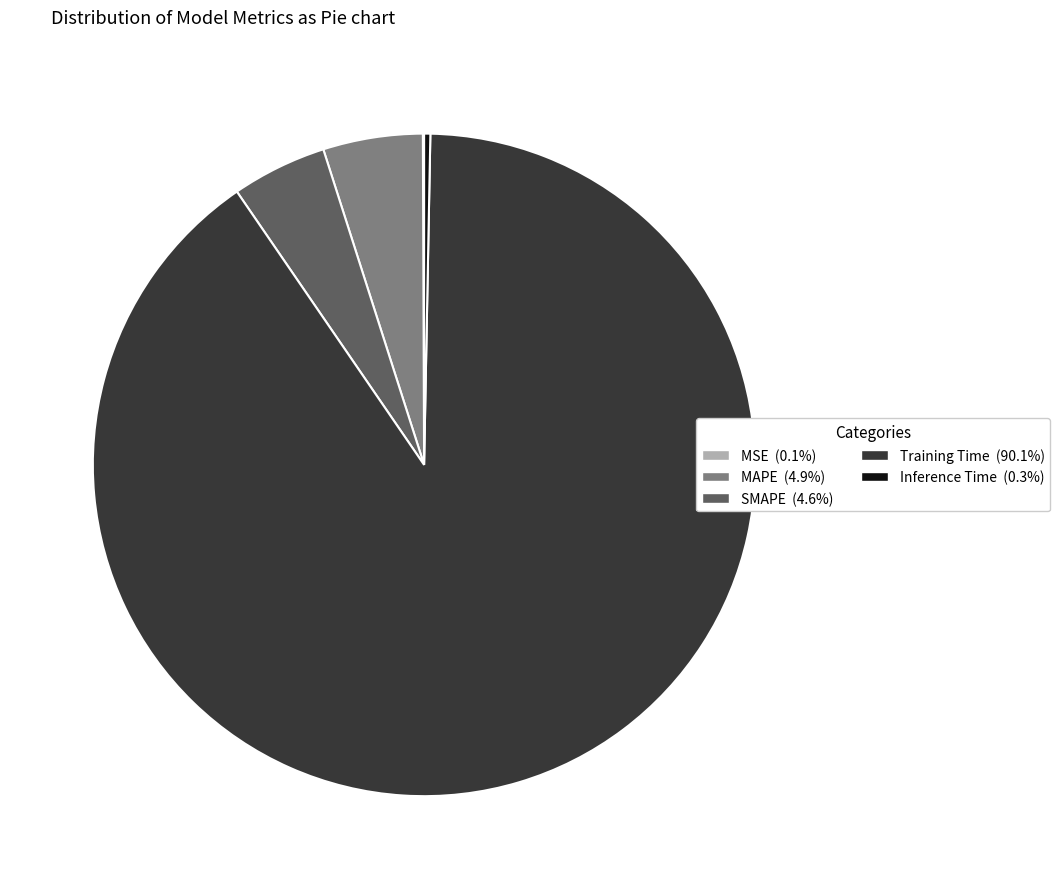

Which category has the biggest portion of the pie?

Training Time